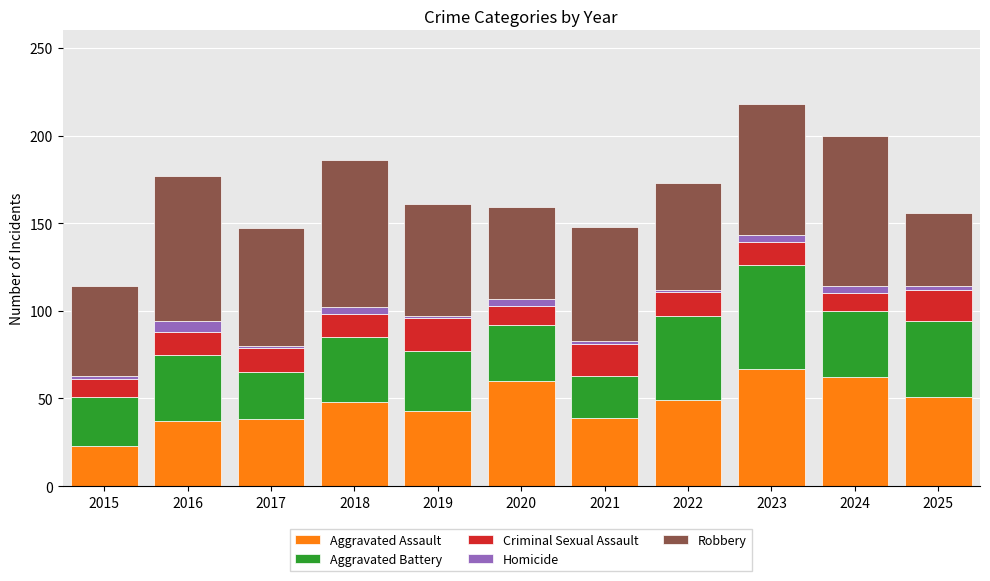

The Aggravated Assault series shows 37 at 2016. True or false?

True